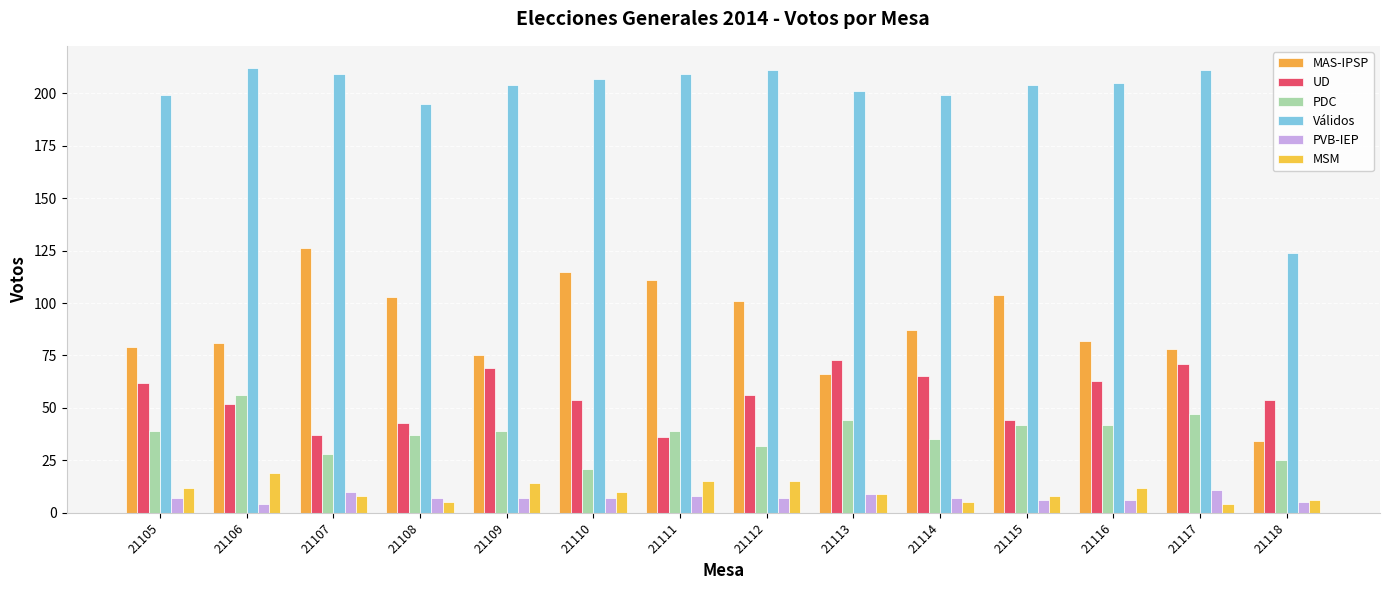

Where does the MSM series first go above 10?

21105